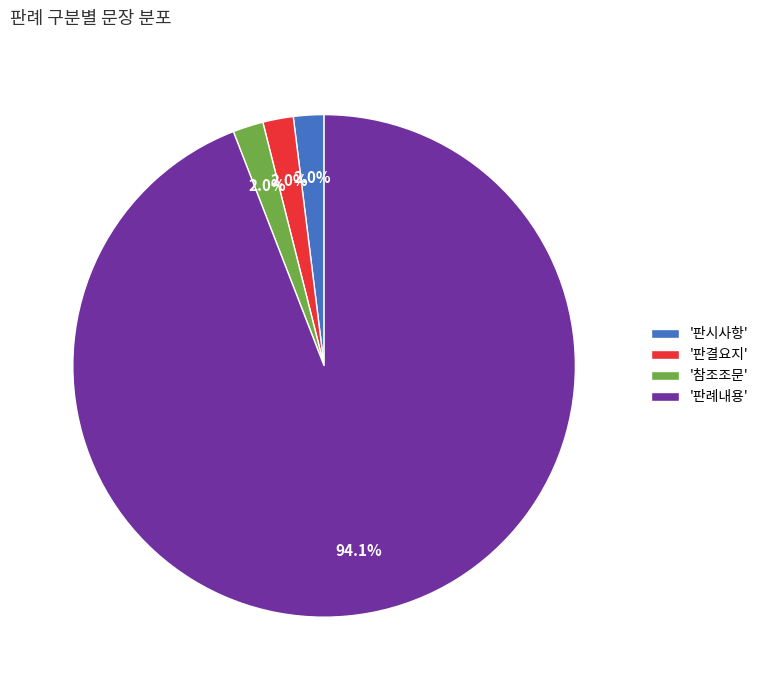

To the nearest percent, what is the difference between the largest and smallest slice percentages?

92%